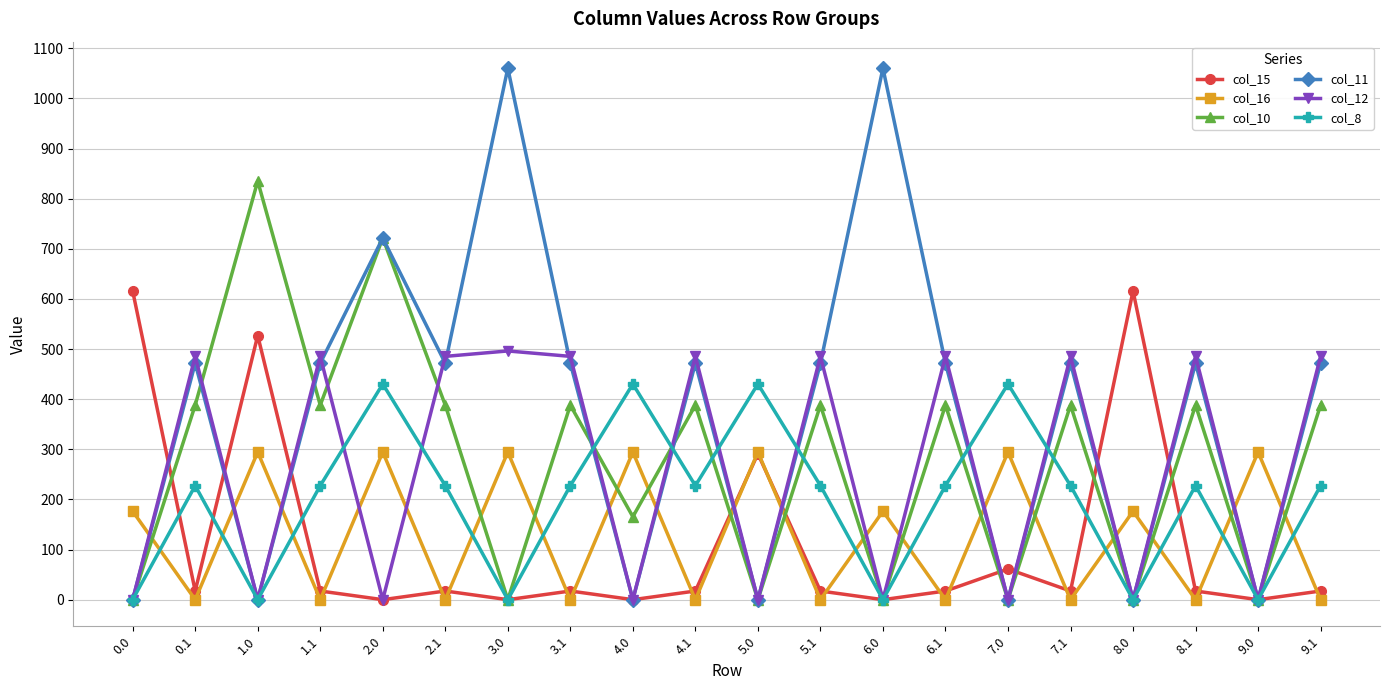

Reading right to left, transcribe all the data shown in this chart.

col_15: 9.1=17.3	9.0=0.0	8.1=17.3	8.0=615.9	7.1=17.3	7.0=61.2	6.1=17.3	6.0=0.0	5.1=17.3	5.0=291.2	4.1=17.3	4.0=0.0	3.1=17.3	3.0=0.0	2.1=17.3	2.0=0.0	1.1=17.3	1.0=526.9	0.1=17.3	0.0=615.9
col_16: 9.1=0.0	9.0=294.5	8.1=0.0	8.0=176.5	7.1=0.0	7.0=294.5	6.1=0.0	6.0=176.5	5.1=0.0	5.0=294.5	4.1=0.0	4.0=294.5	3.1=0.0	3.0=294.5	2.1=0.0	2.0=294.5	1.1=0.0	1.0=294.5	0.1=0.0	0.0=176.5
col_10: 9.1=388.1	9.0=0.0	8.1=388.1	8.0=0.0	7.1=388.1	7.0=0.0	6.1=388.1	6.0=0.0	5.1=388.1	5.0=0.0	4.1=388.1	4.0=165.5	3.1=388.1	3.0=0.0	2.1=388.1	2.0=721.5	1.1=388.1	1.0=835.1	0.1=388.1	0.0=0.0
col_11: 9.1=471.7	9.0=0.0	8.1=471.7	8.0=0.0	7.1=471.7	7.0=0.0	6.1=471.7	6.0=1060.3	5.1=471.7	5.0=0.0	4.1=471.7	4.0=0.0	3.1=471.7	3.0=1060.3	2.1=471.7	2.0=721.5	1.1=471.7	1.0=0.0	0.1=471.7	0.0=0.0
col_12: 9.1=485.4	9.0=0.0	8.1=485.4	8.0=0.0	7.1=485.4	7.0=0.0	6.1=485.4	6.0=0.0	5.1=485.4	5.0=0.0	4.1=485.4	4.0=0.0	3.1=485.4	3.0=496.2	2.1=485.4	2.0=0.0	1.1=485.4	1.0=0.0	0.1=485.4	0.0=0.0
col_8: 9.1=227.5	9.0=0.0	8.1=227.5	8.0=0.0	7.1=227.5	7.0=430.3	6.1=227.5	6.0=0.0	5.1=227.5	5.0=430.3	4.1=227.5	4.0=430.3	3.1=227.5	3.0=0.0	2.1=227.5	2.0=430.3	1.1=227.5	1.0=0.0	0.1=227.5	0.0=0.0